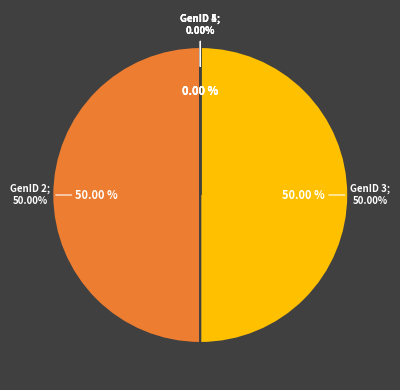

Is the sum of GenID 5 and GenID 1 greater than half?

No